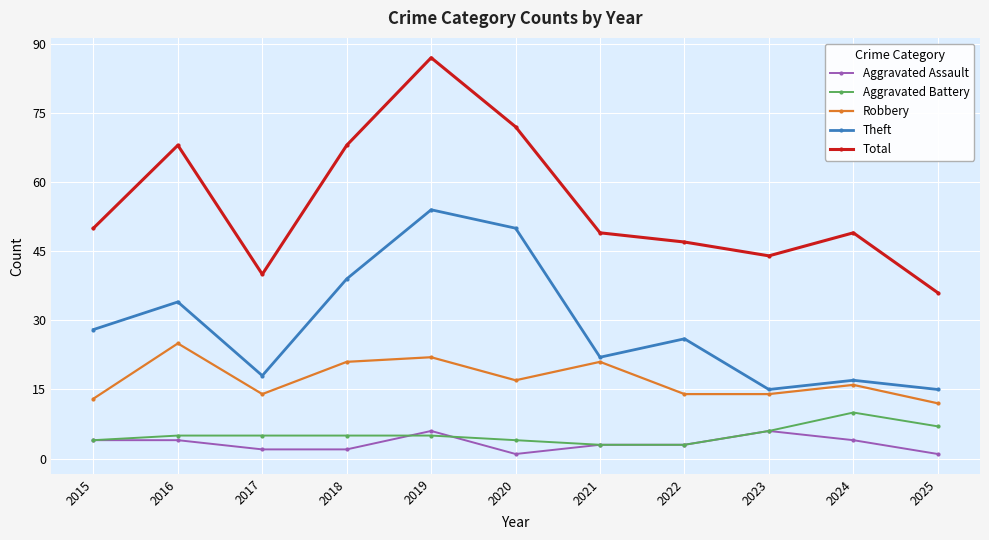

Count the number of data series in this chart.

5